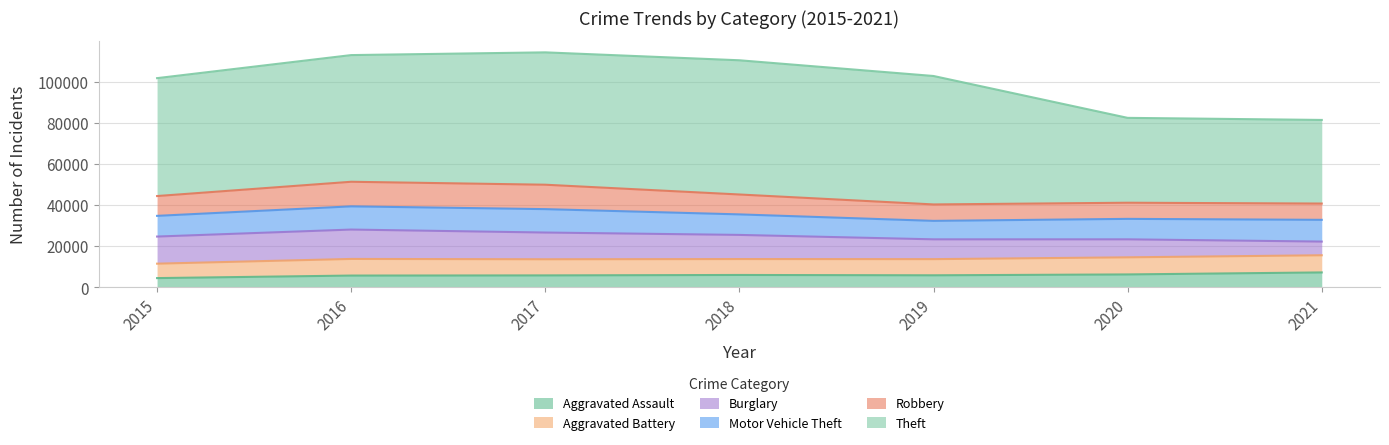

Is the value of Robbery at 2020 greater than the value of Burglary at 2019?

No